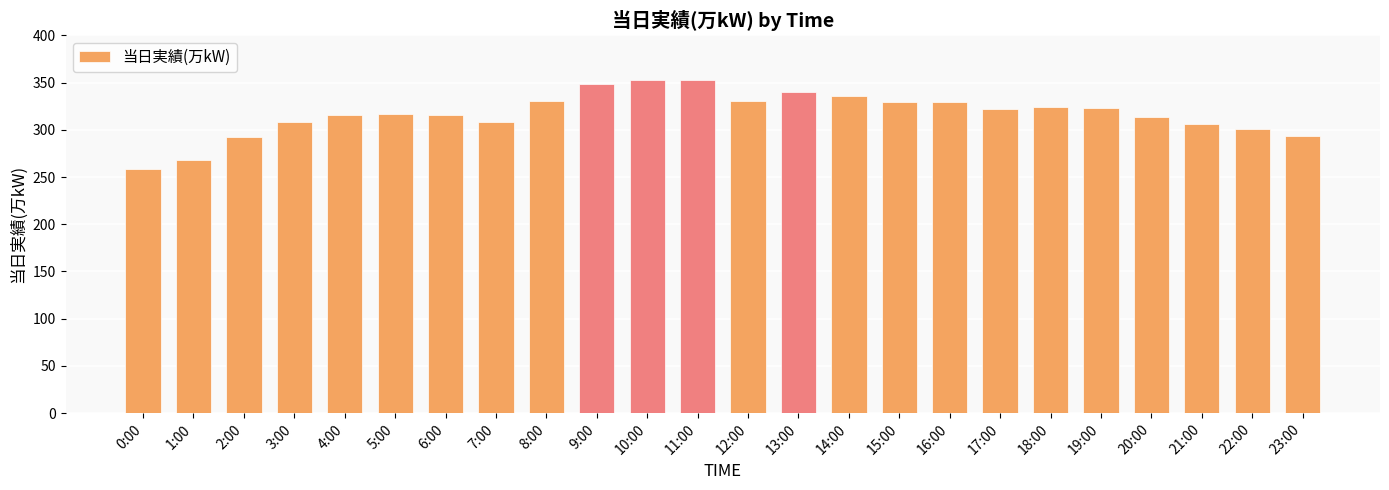

The value at 20:00 is 314. True or false?

True